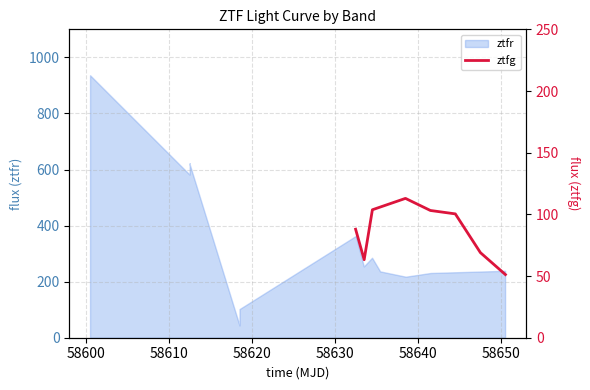

What is the value of the 4th point from the left?

113.0